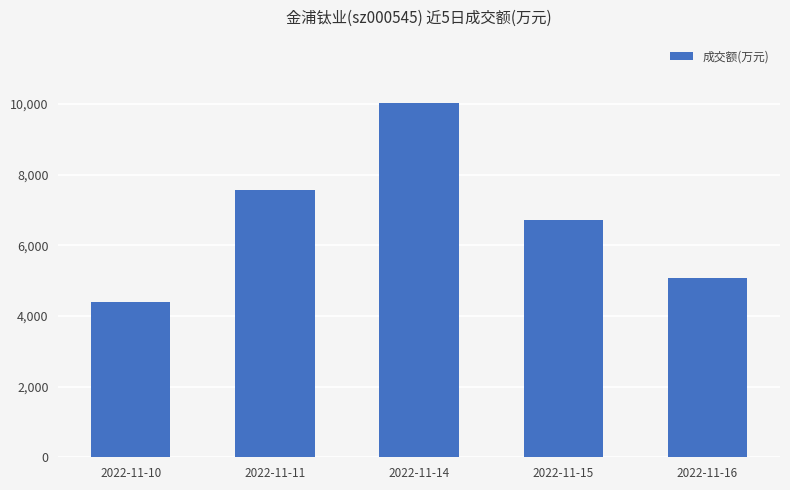

What is the value of the 3rd bar from the left?

10020